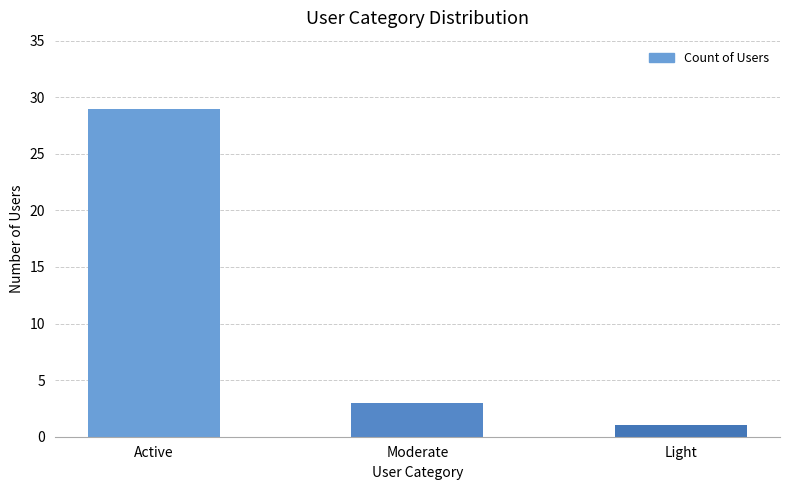

True or false: the data shows 1 at Light.

True